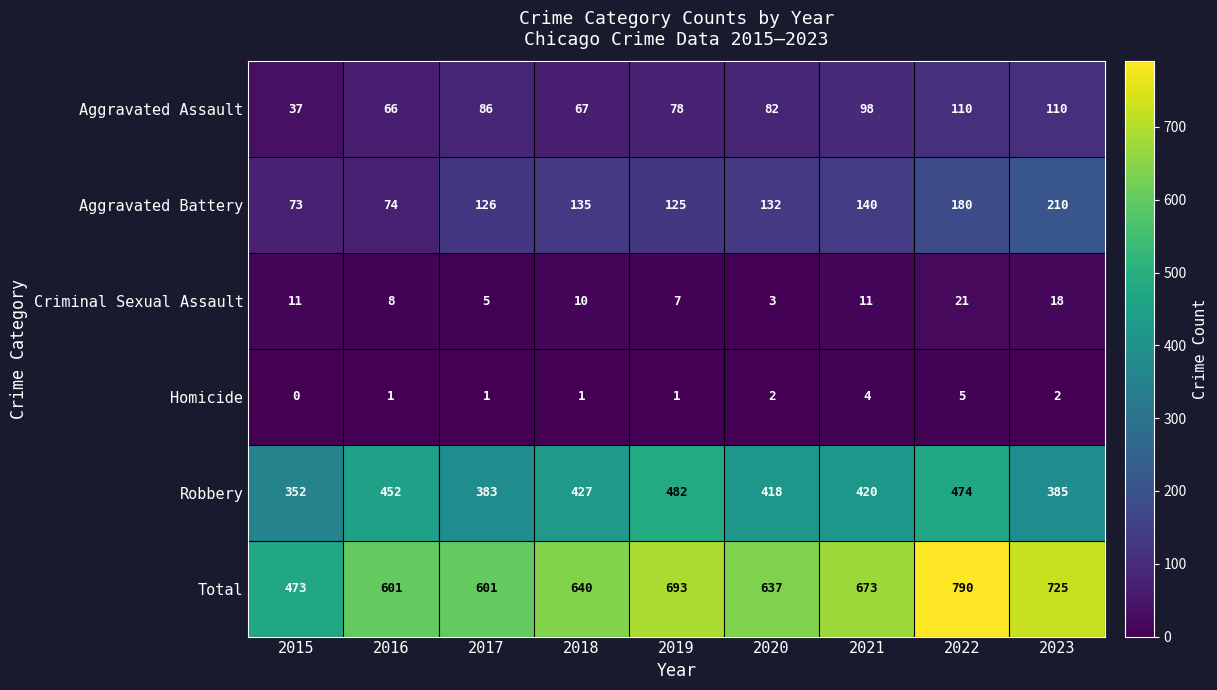

Rank the series by their maximum value, from lowest to highest.

Homicide, Criminal Sexual Assault, Aggravated Assault, Aggravated Battery, Robbery, Total